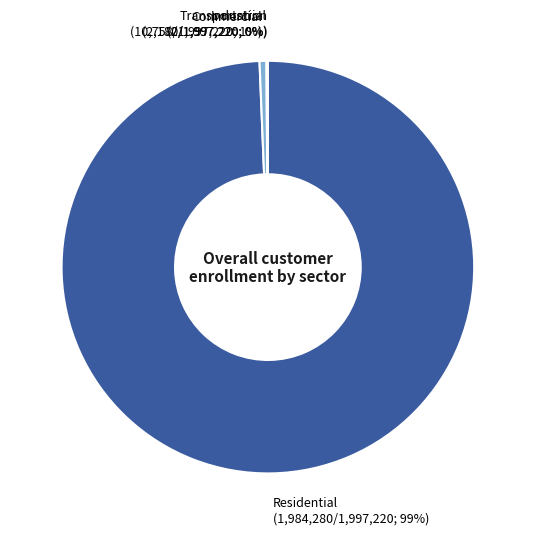

True or false: 5 accounts for 1% of the total.

False